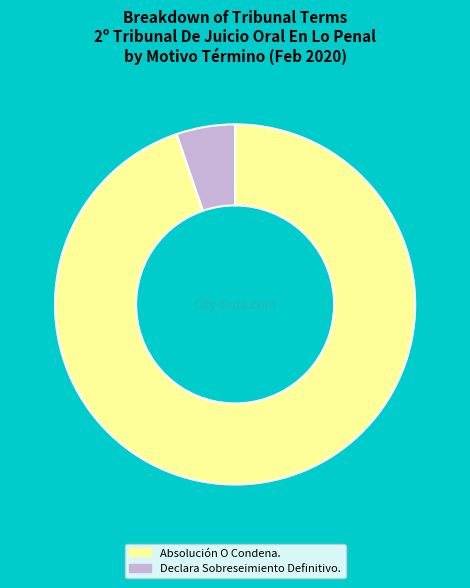

True or false: Declara Sobreseimiento Definitivo. accounts for 5% of the total.

True